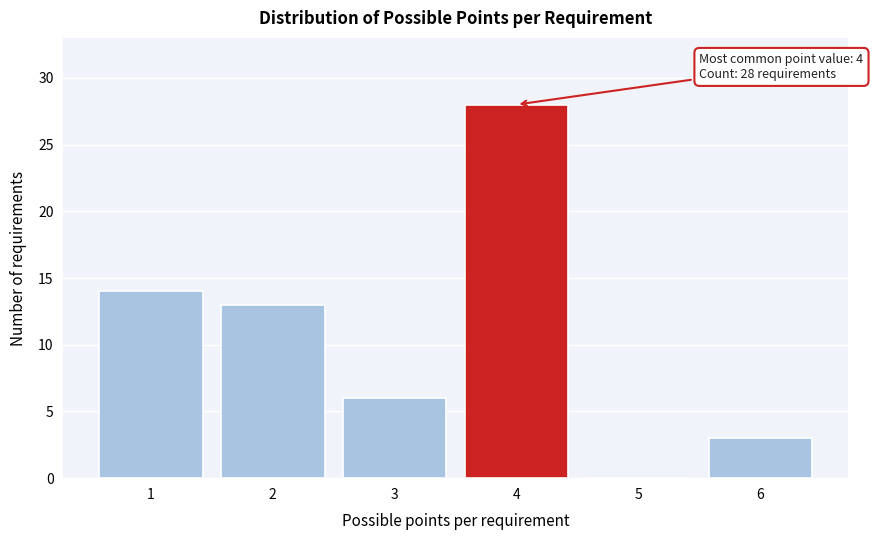

Reading right to left, extract all data points from this chart.

6=3	5=0	4=28	3=6	2=13	1=14